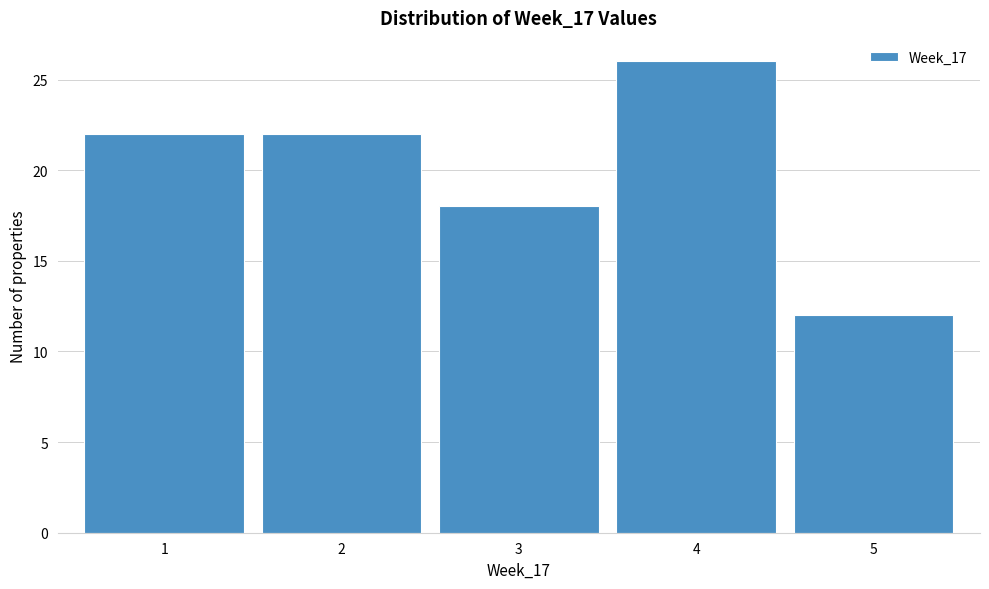

How tall is the bar that spans 4.5 to 5.5 on the x-axis? The values are not printed on the chart, so give them approximately, as read against the axis.

12